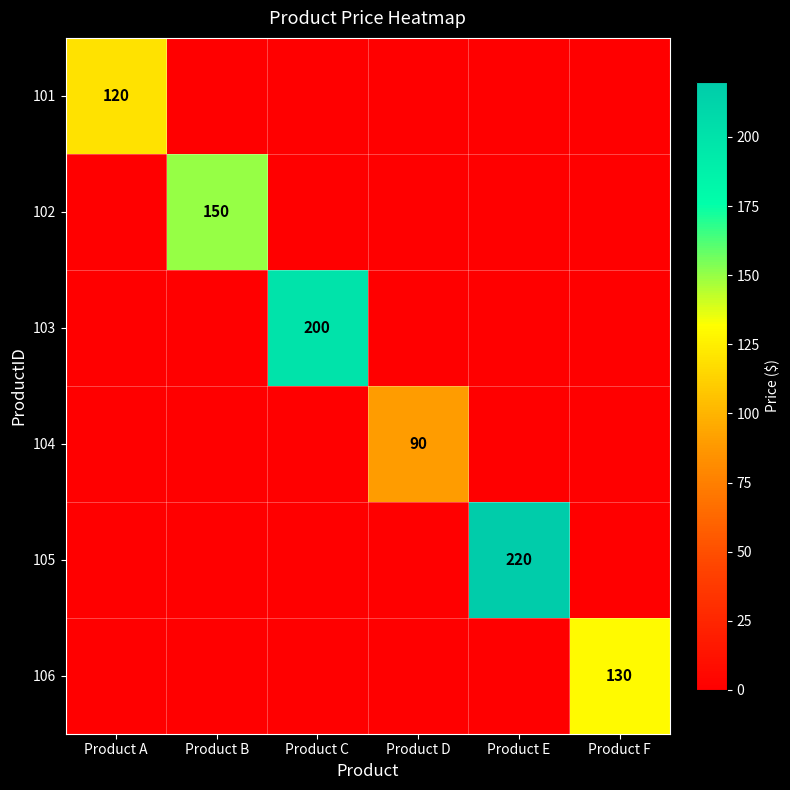

How many positive values does the 106 series have?

1